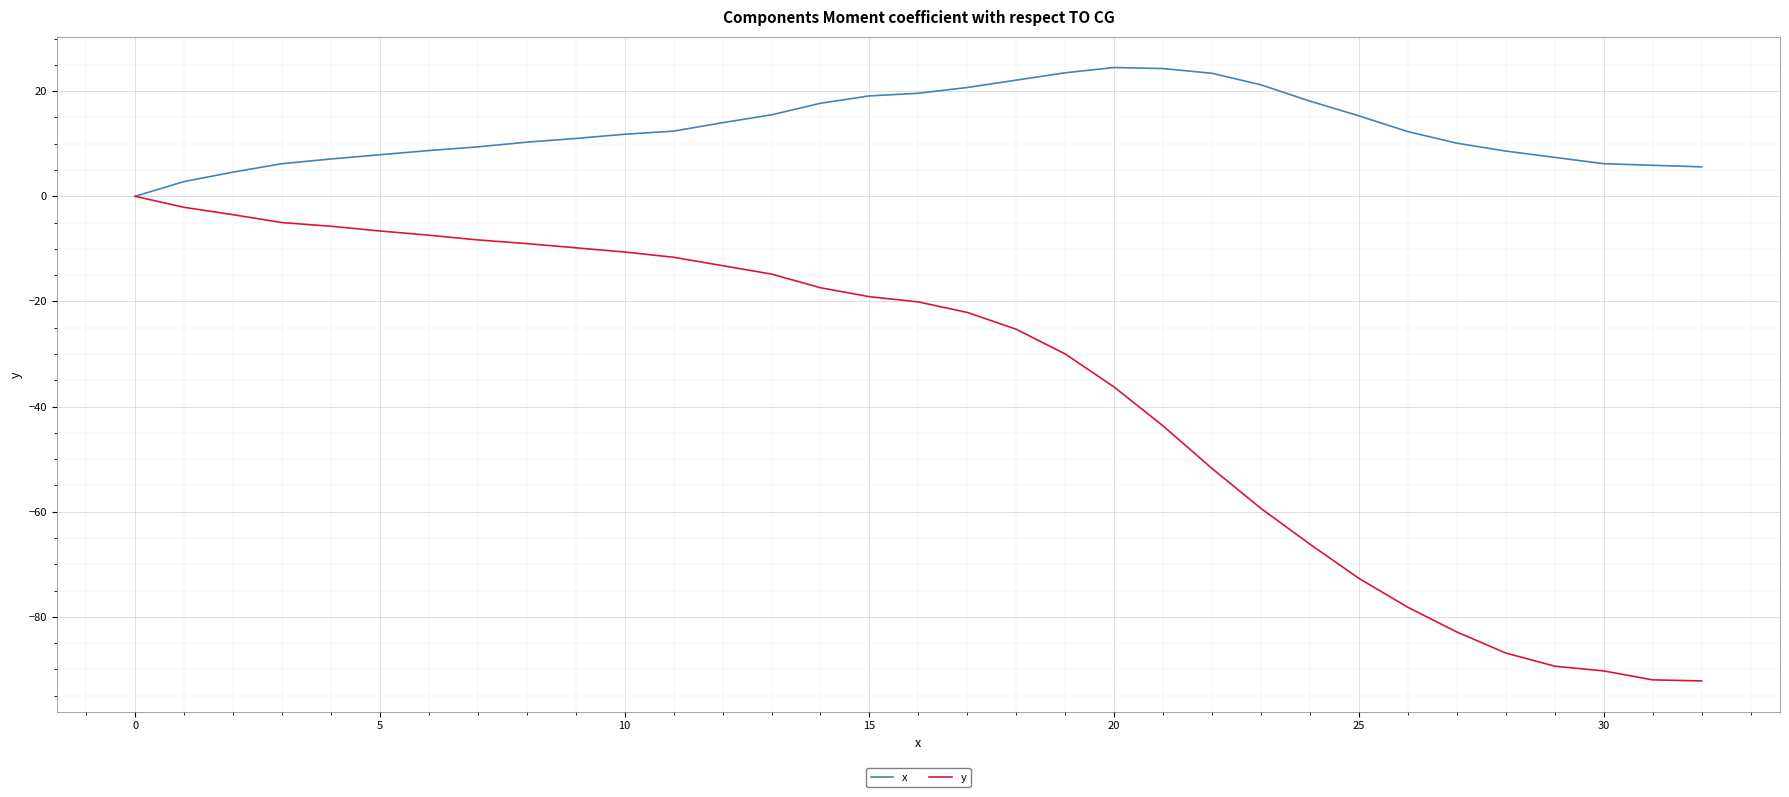

Rank the series by their average value, from lowest to highest.

y, x